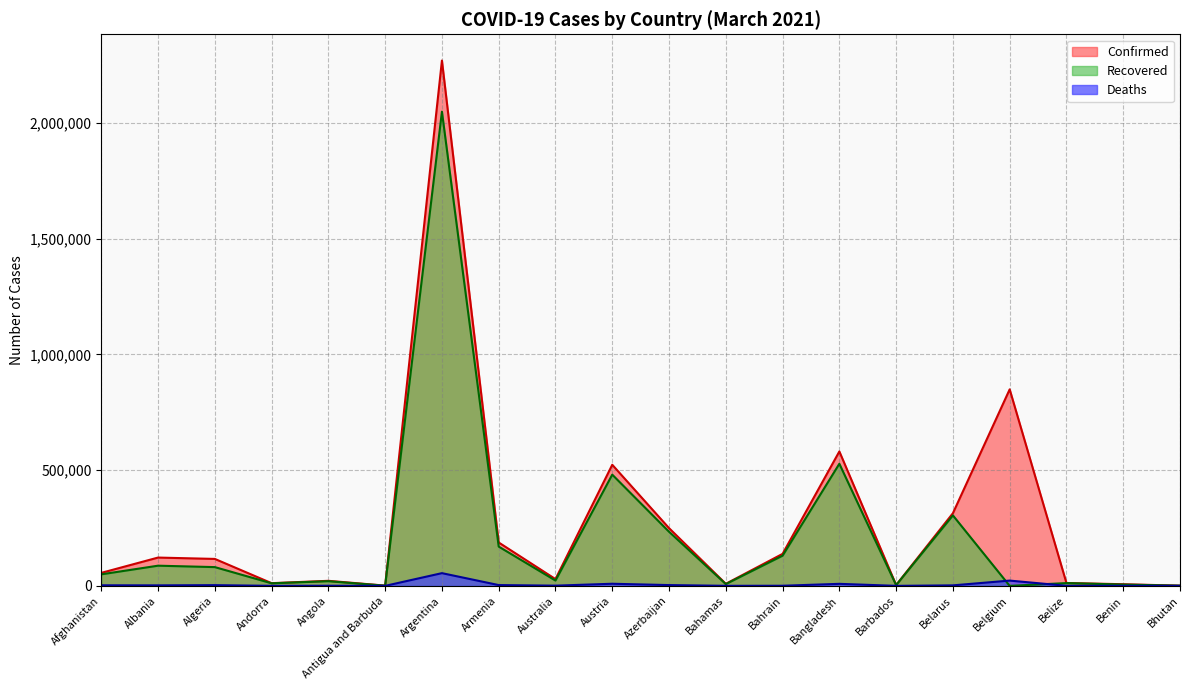

Where does the Recovered series first go above 49802?

Albania